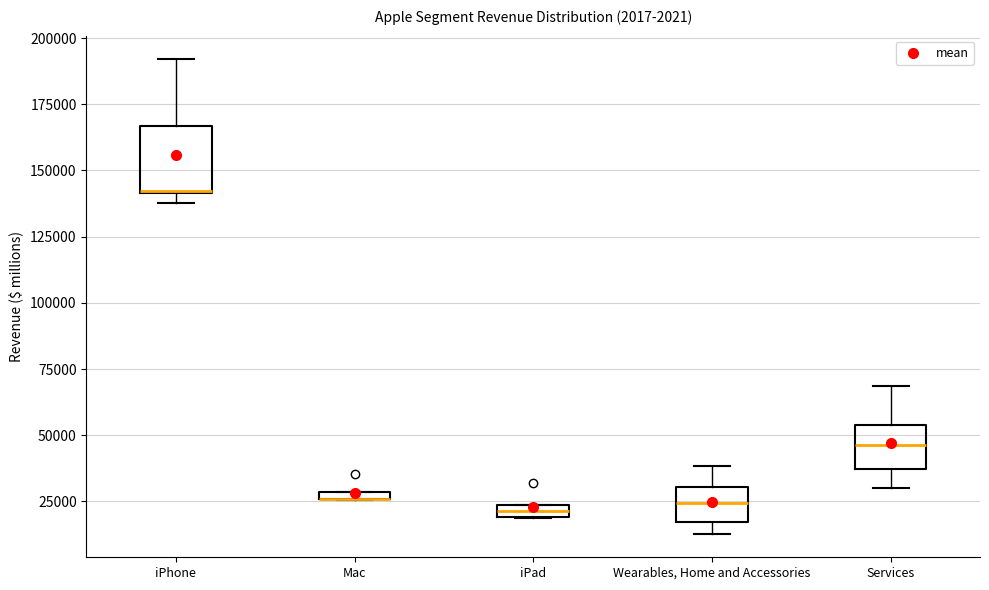

Where is the upper edge of the box for iPhone on the y-axis? The values are not printed on the chart, so give them approximately, as read against the axis.

165000